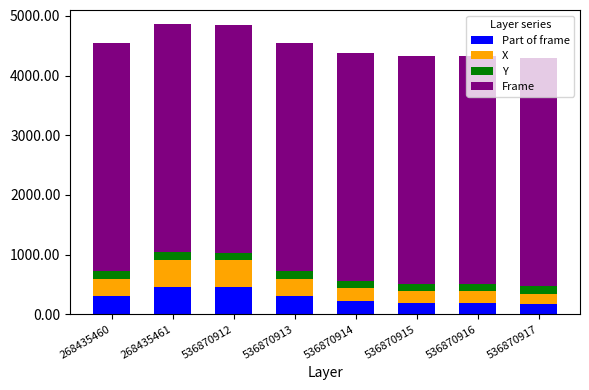

What is the sum of all Part of frame values?

2278